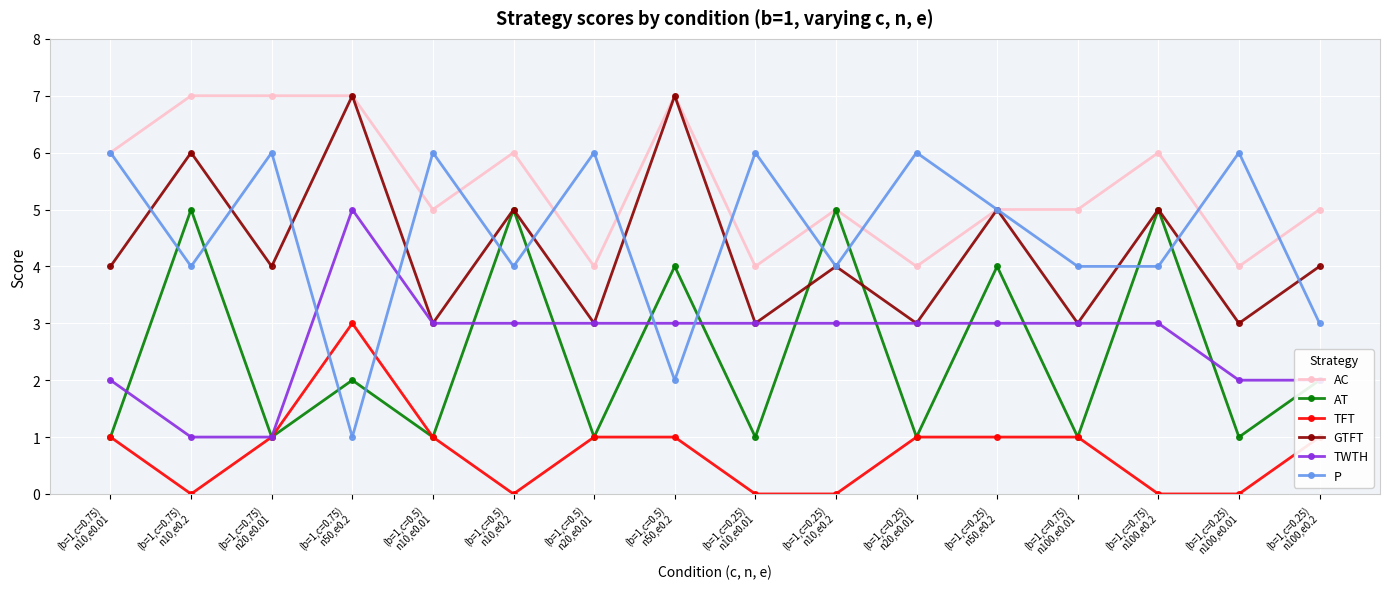

True or false: P has more than 2 points higher than both neighbors.

True